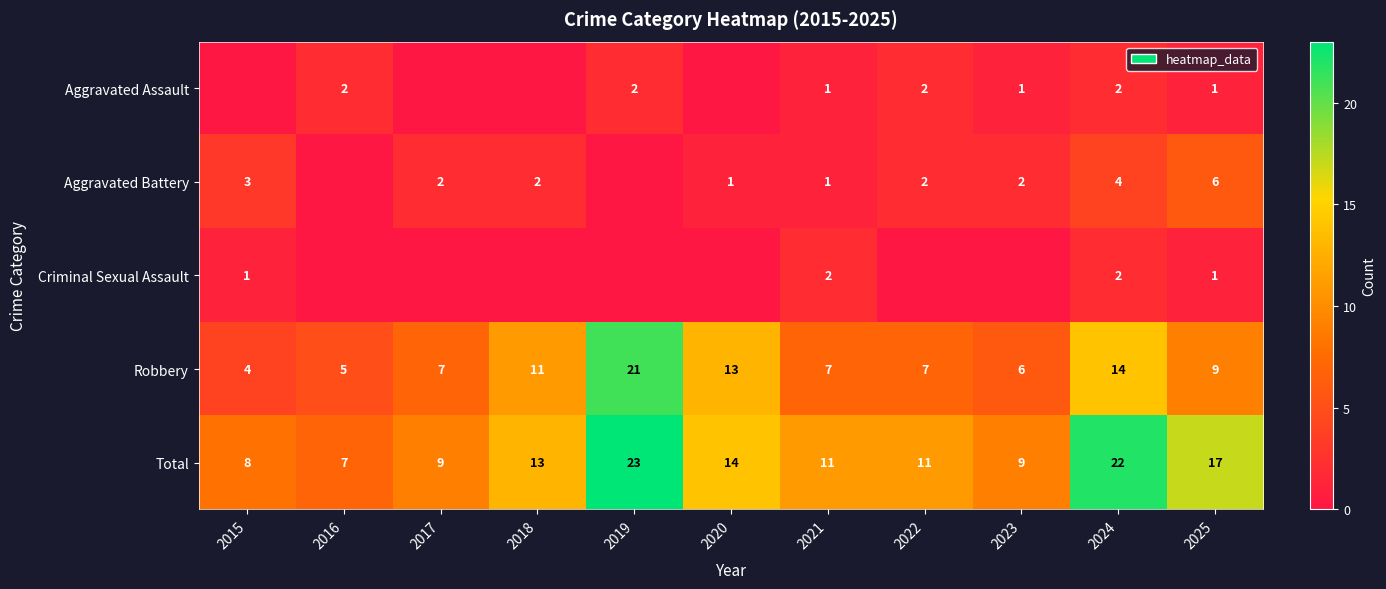

What is the approximate value of Total at 2017?

9